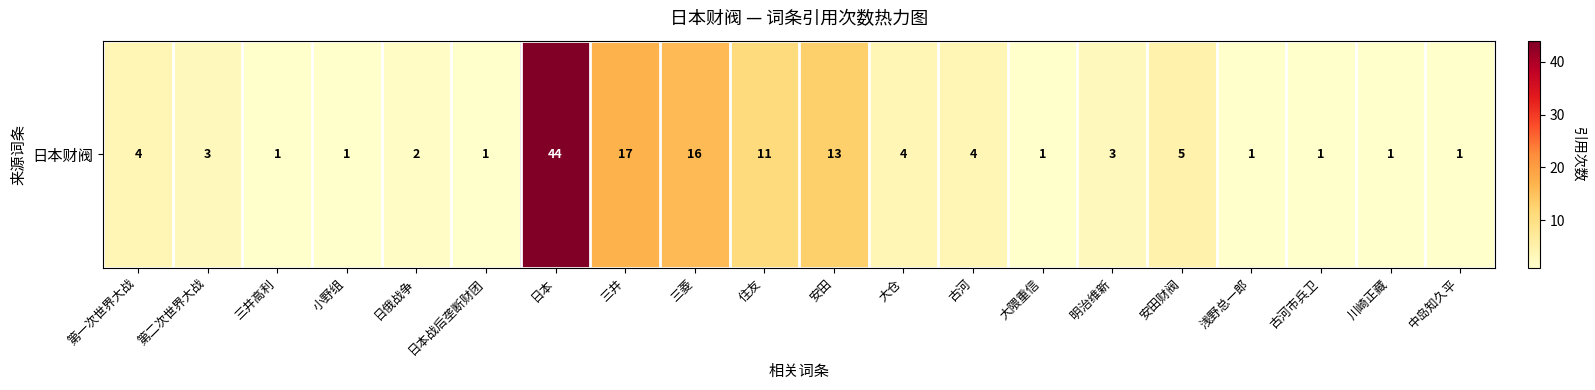

What is the sum of the values at 明治维新 and 中岛知久平?

4